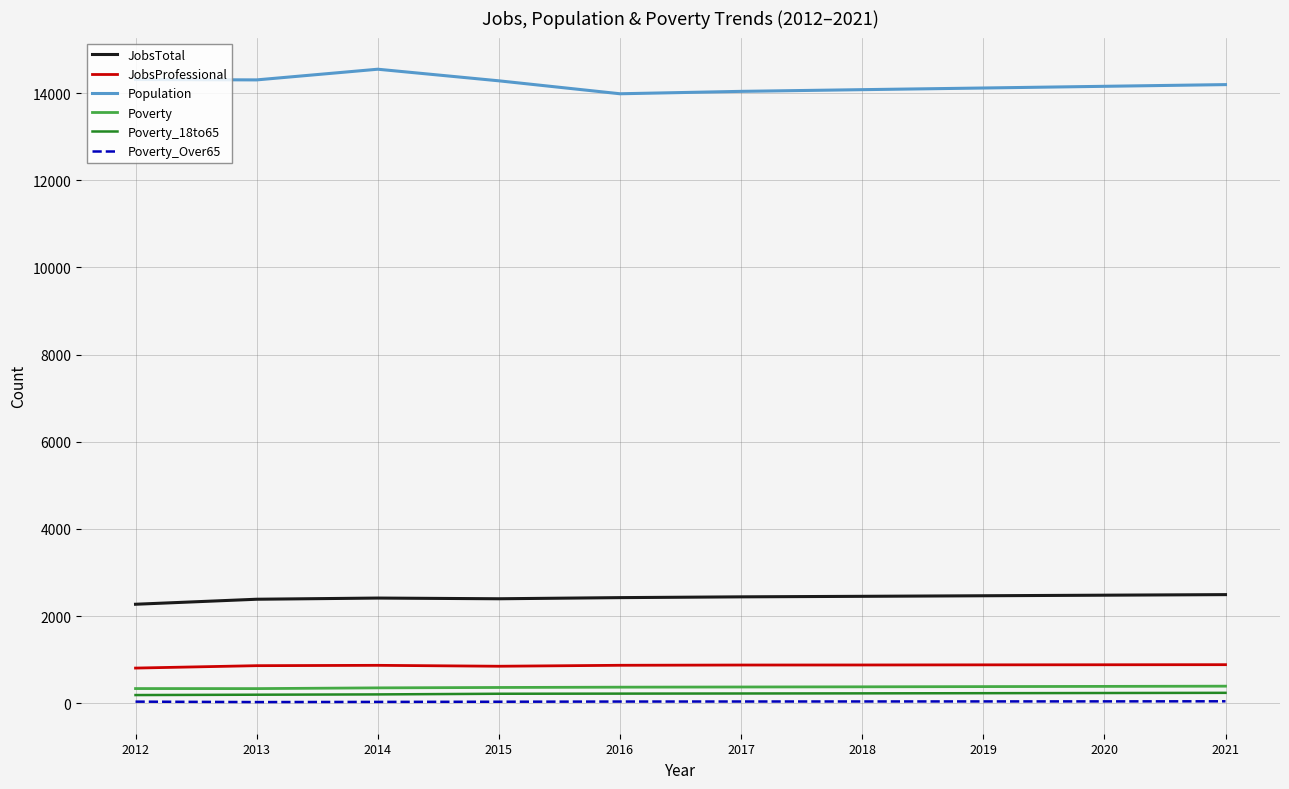

Is it true that Poverty equals 394 at 2021?

True